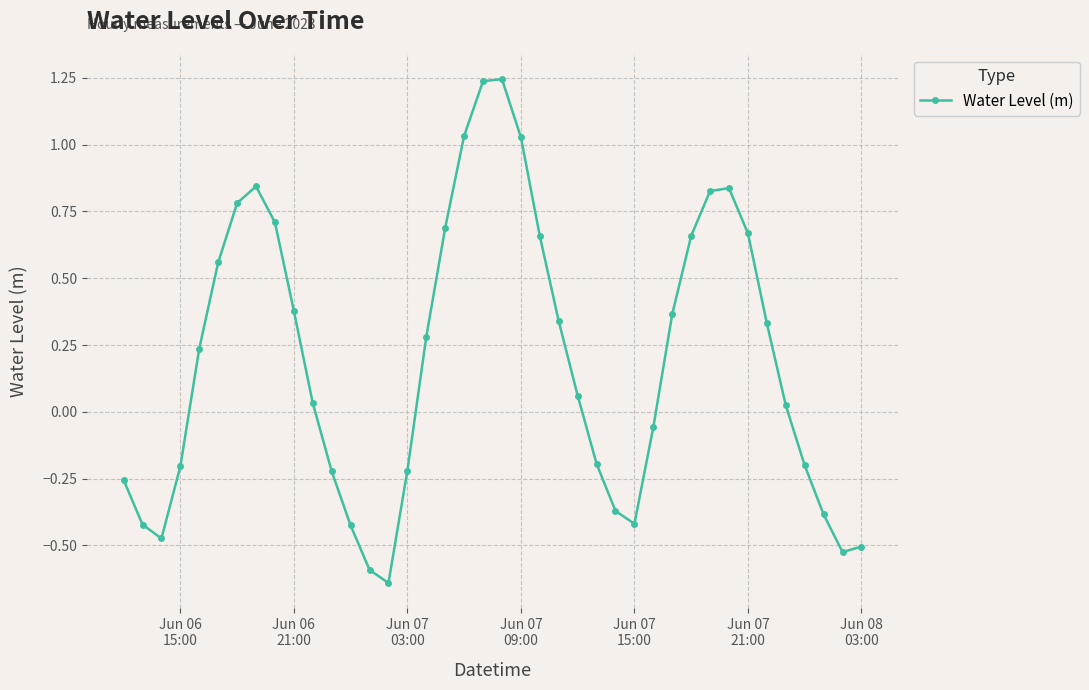

True or false: the data has more than 0 interior local peaks.

True